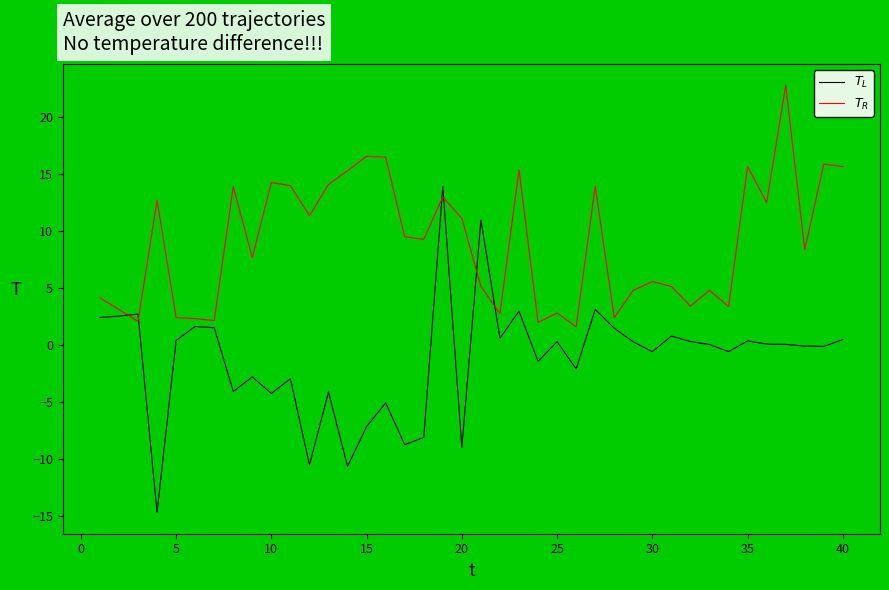

What is the smallest value displayed?

-14.7